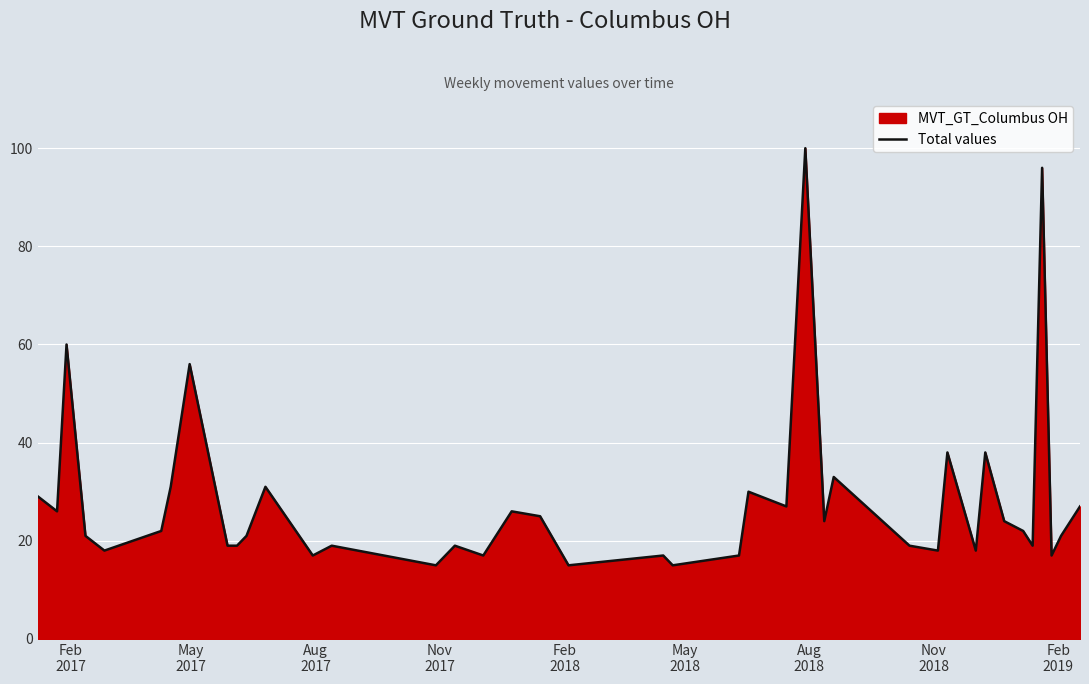

How many lines are shown in the chart?

1